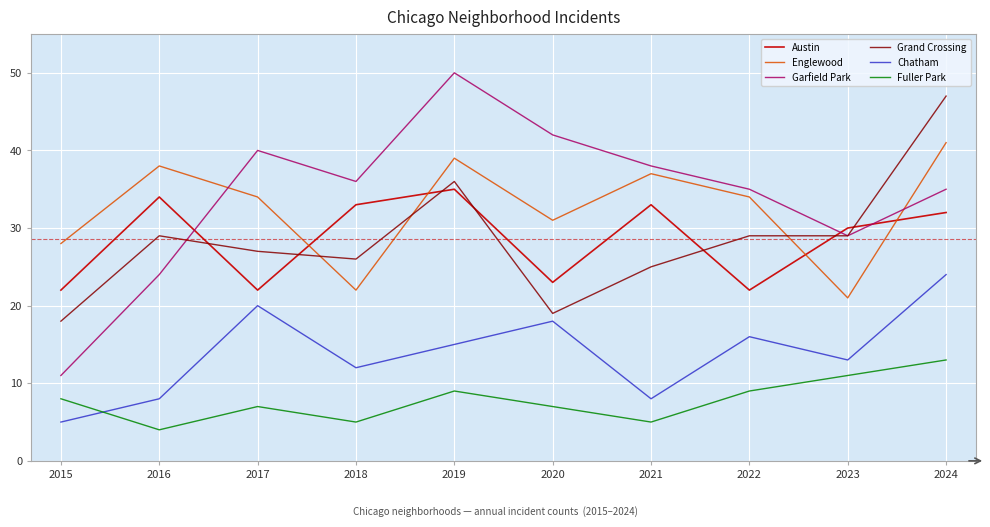

True or false: Fuller Park has a value of 9 at 2022.

True